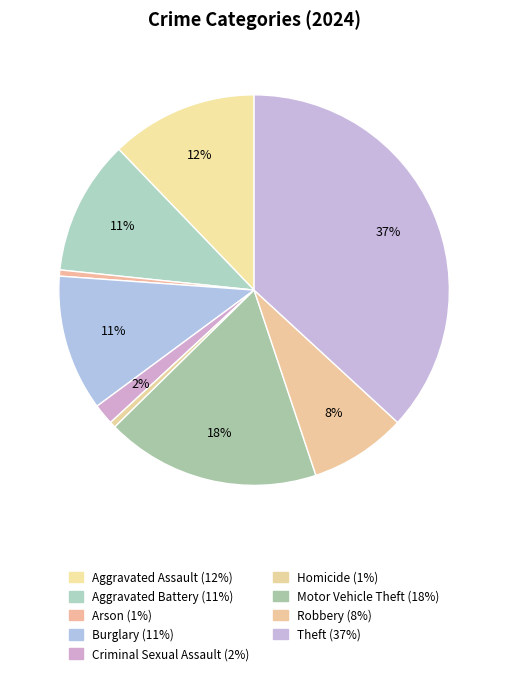

How many slices are in this pie chart?

9